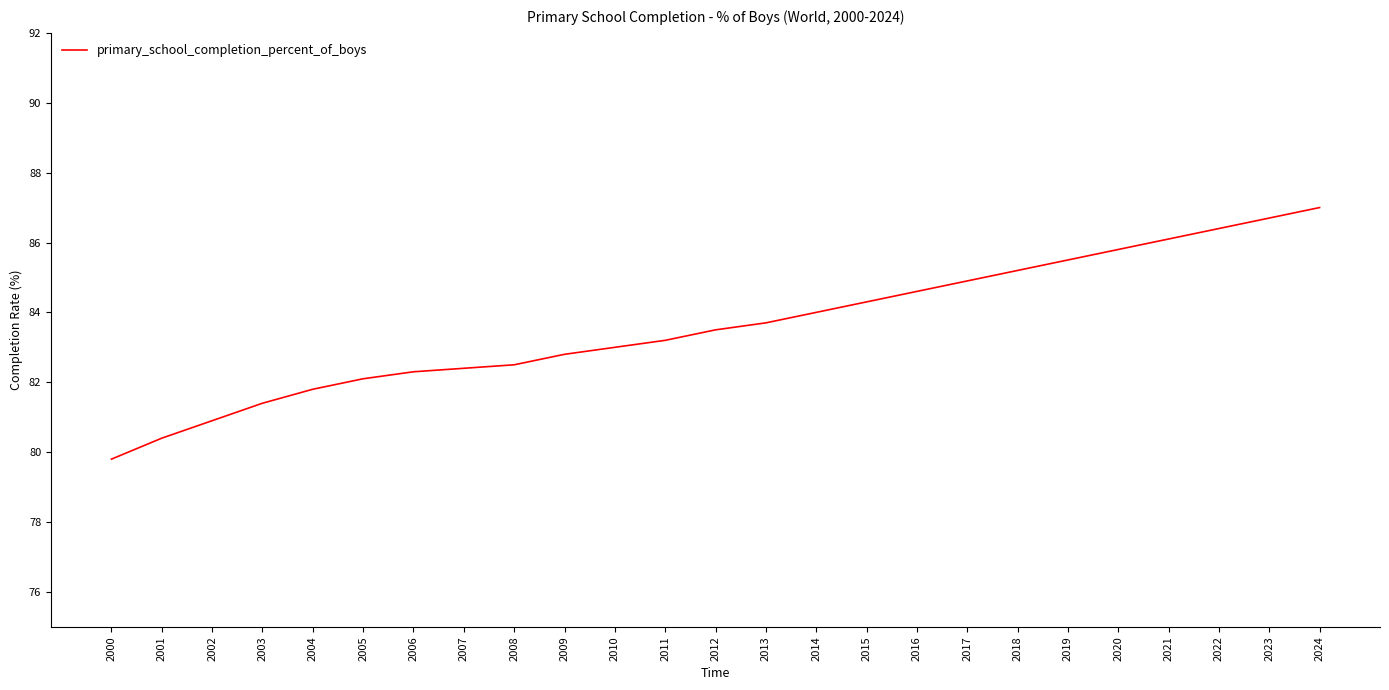

What is the greatest value displayed?

87.0